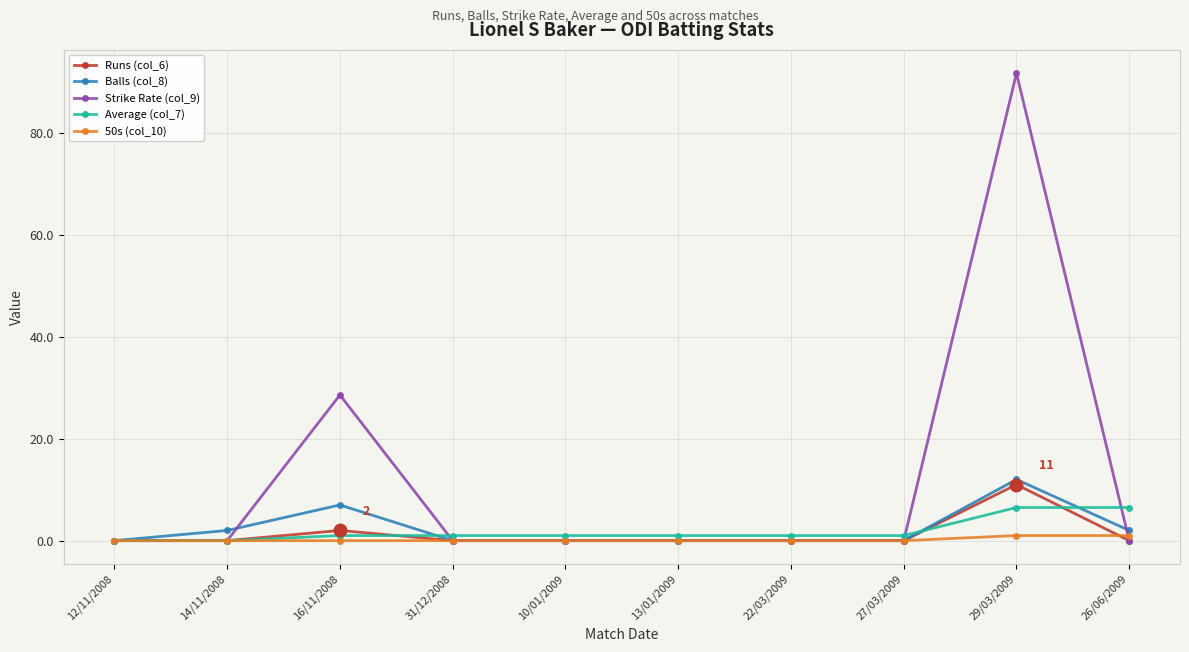

Does the chart have visible grid lines?

Yes